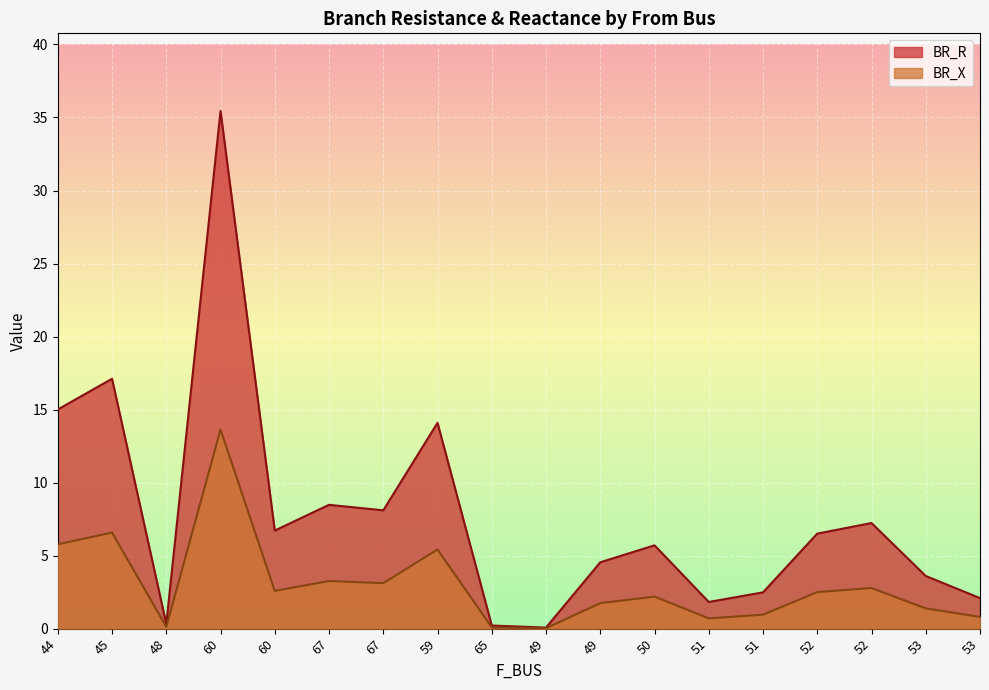

Reading left to right, transcribe all the data shown in this chart.

BR_R: 15.0	17.1	0.3	35.4	6.7	8.5	8.1	14.1	0.2	0.1	4.5	5.7	1.8	2.5	6.5	7.2	3.6	2.1
BR_X: 5.8	6.6	0.1	13.6	2.6	3.3	3.1	5.4	0.1	0.0	1.7	2.2	0.7	1.0	2.5	2.8	1.4	0.8